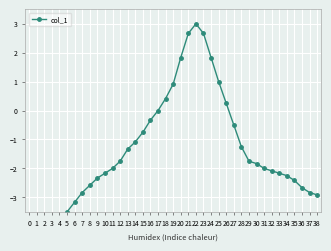

Between 9 and 17, which is larger?

17